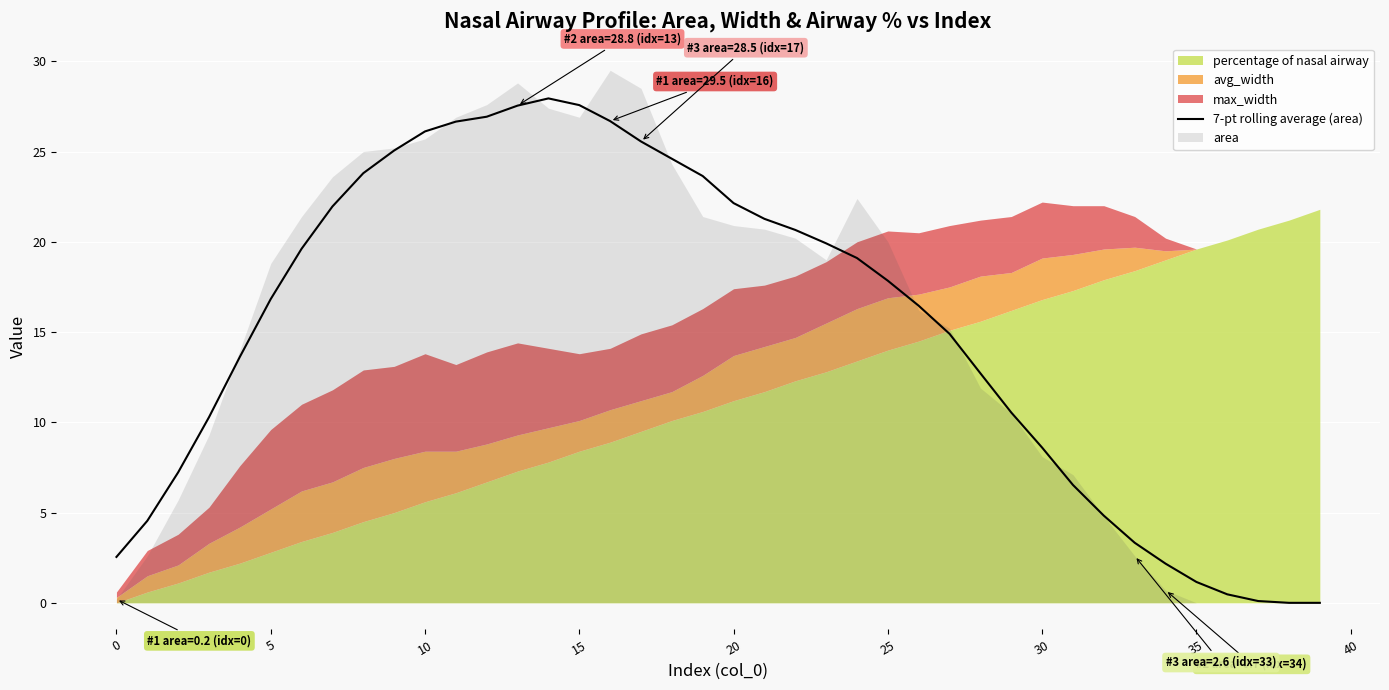

What is the maximum value for 7-pt rolling average (area)?

27.9